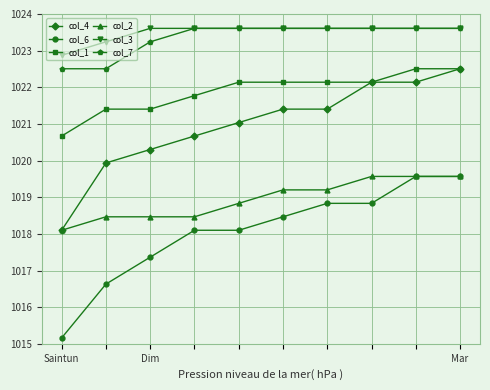

What is the lowest value of the col_6 series?

1015.2